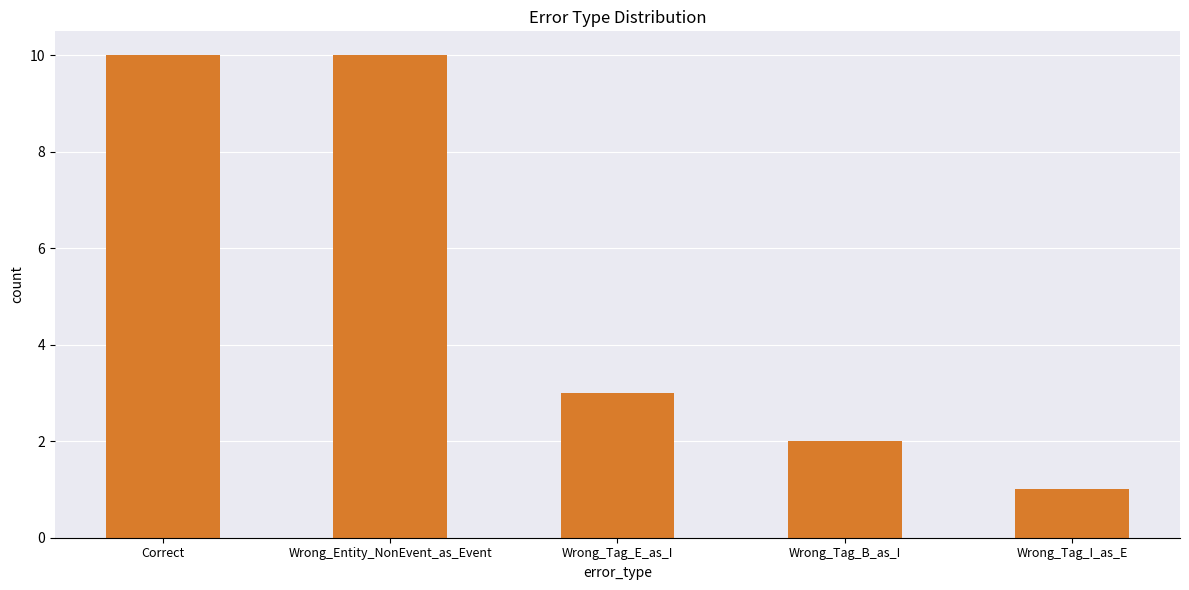

True or false: the data shows 6 at Wrong_Entity_NonEvent_as_Event.

False